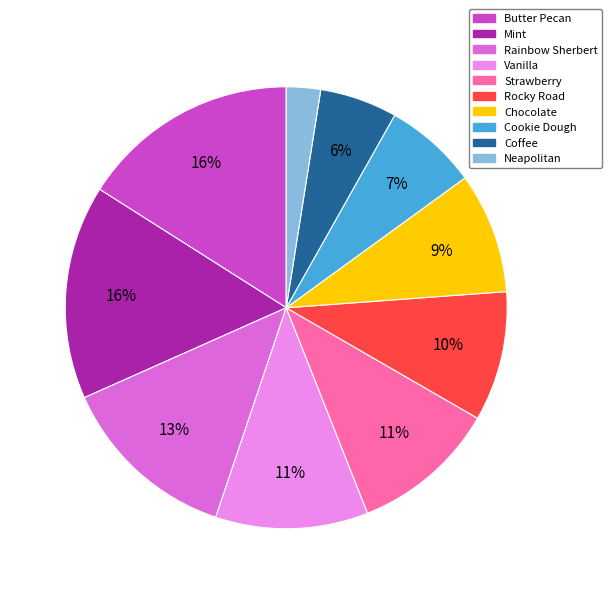

Is there any slice that represents more than half of the pie?

No